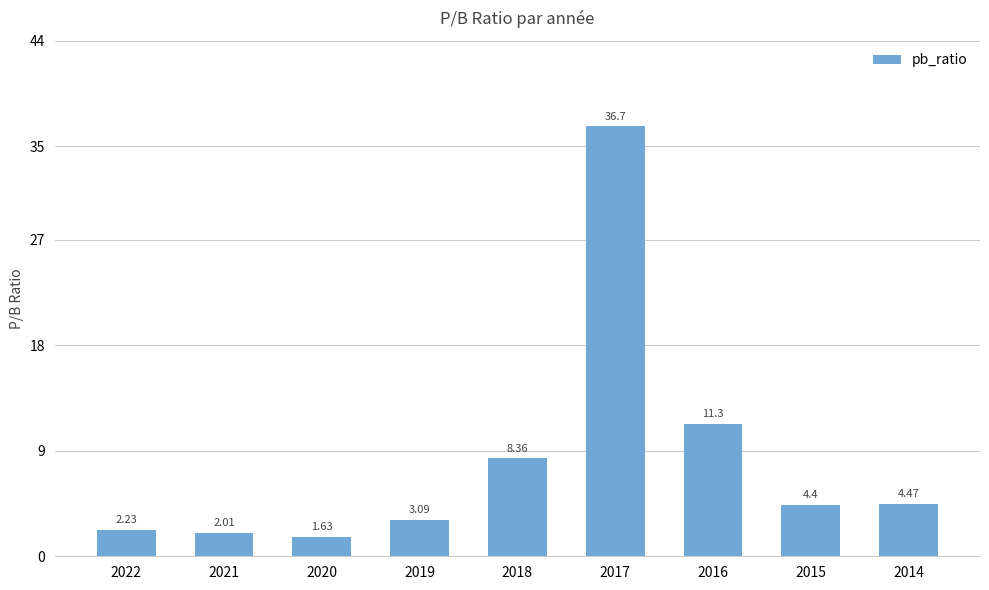

Which has a higher value, 2015 or 2018?

2018